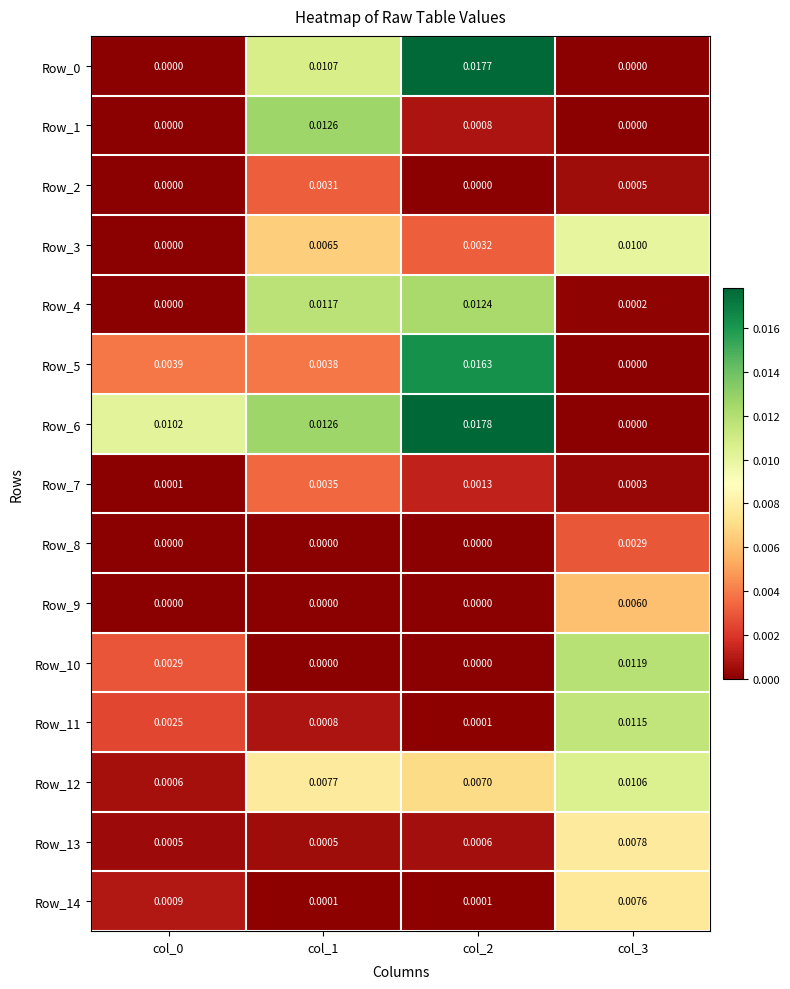

How many series are shown in this chart?

15